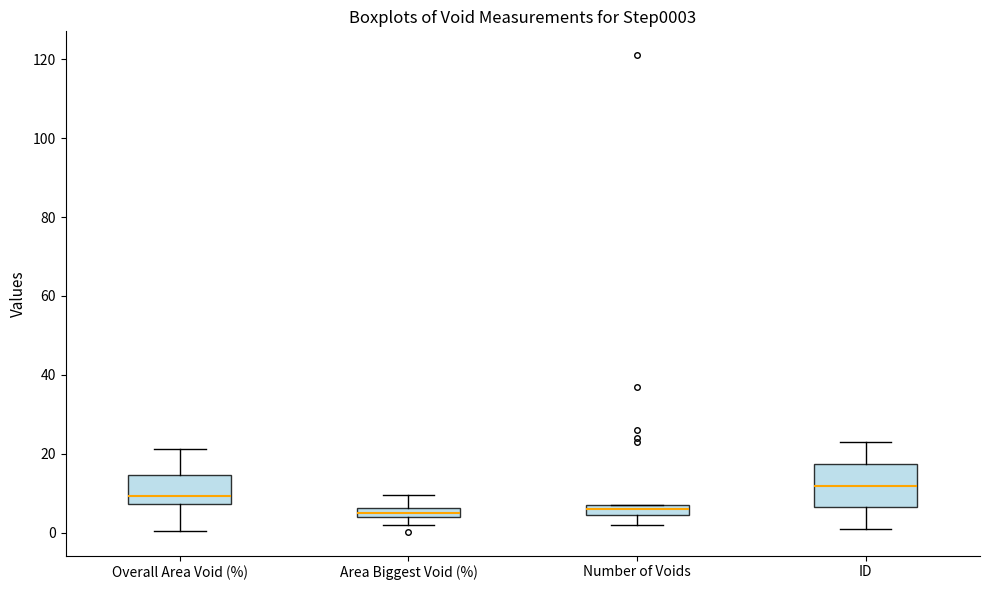

Which box is the tallest, from its lower edge to its upper edge?

ID